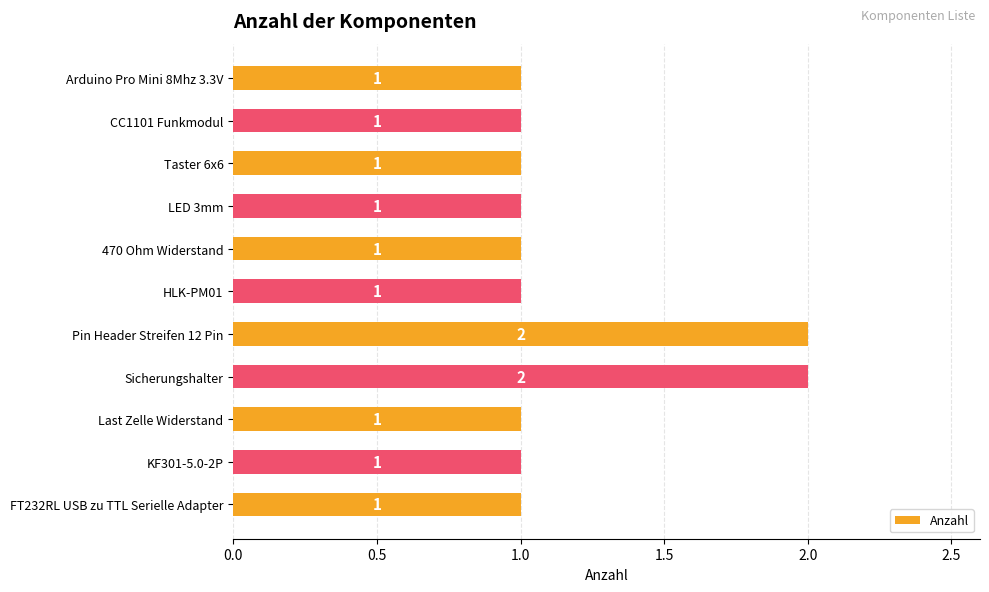

Count the number of data series in this chart.

1